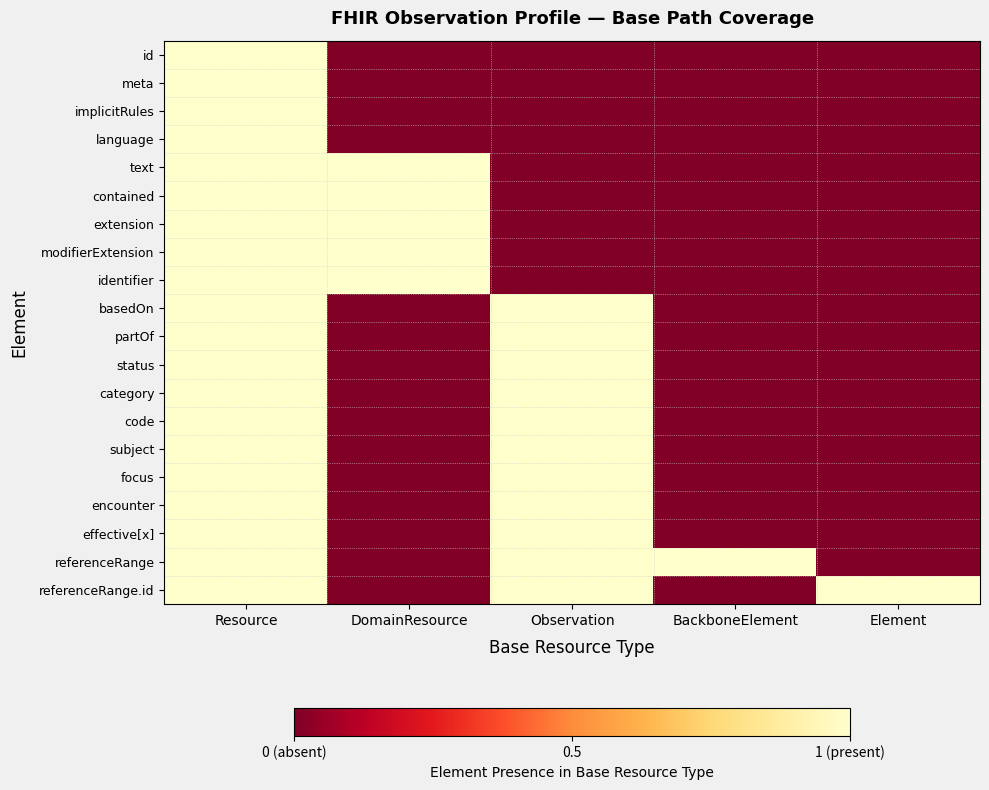

How many distinct data groups are displayed?

20